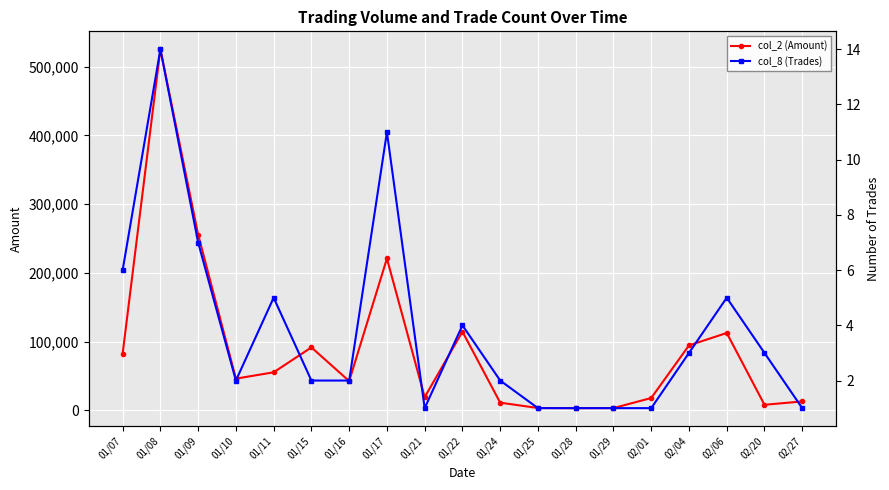

True or false: col_2 (Amount) has more than 0 points higher than both neighbors.

True